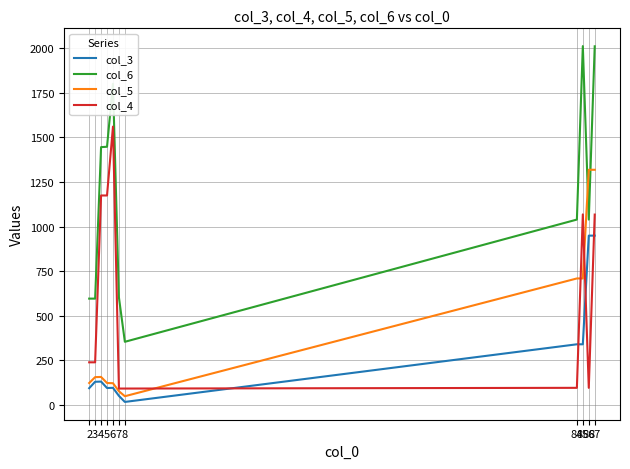

Reading left to right, extract all data points from this chart.

col_3: 2=94	3=130	4=131	5=95	6=96	7=51	8=17	84=340	85=340	86=949	87=949
col_6: 2=596	3=596	4=1445	5=1447	6=1800	7=603	8=354	84=1039	85=2011	86=1039	87=2010
col_5: 2=123	3=156	4=157	5=123	6=122	7=77	8=49	84=709	85=709	86=1318	87=1318
col_4: 2=239	3=239	4=1174	5=1174	6=1560	7=92	8=92	84=96	85=1068	86=96	87=1067